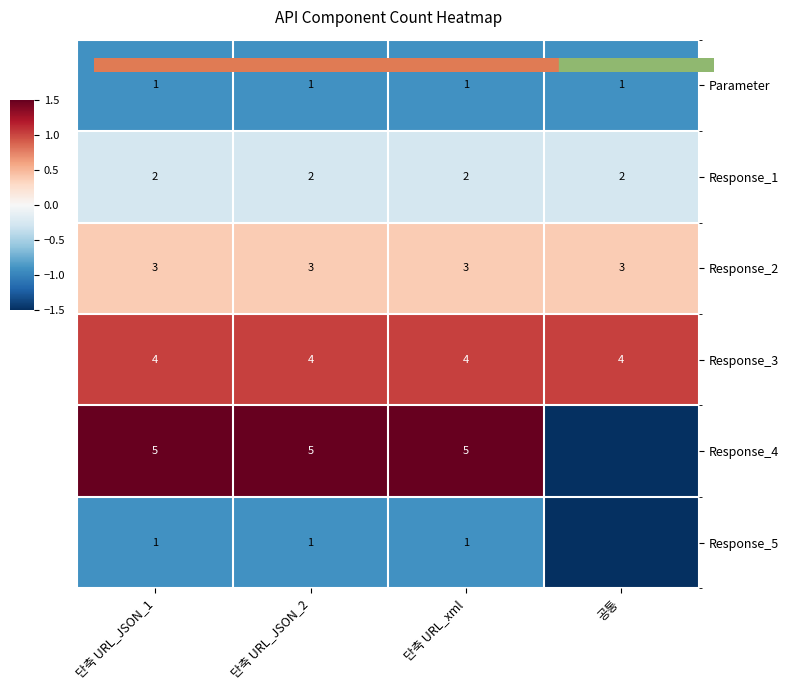

What is the maximum value for Parameter?

-0.9